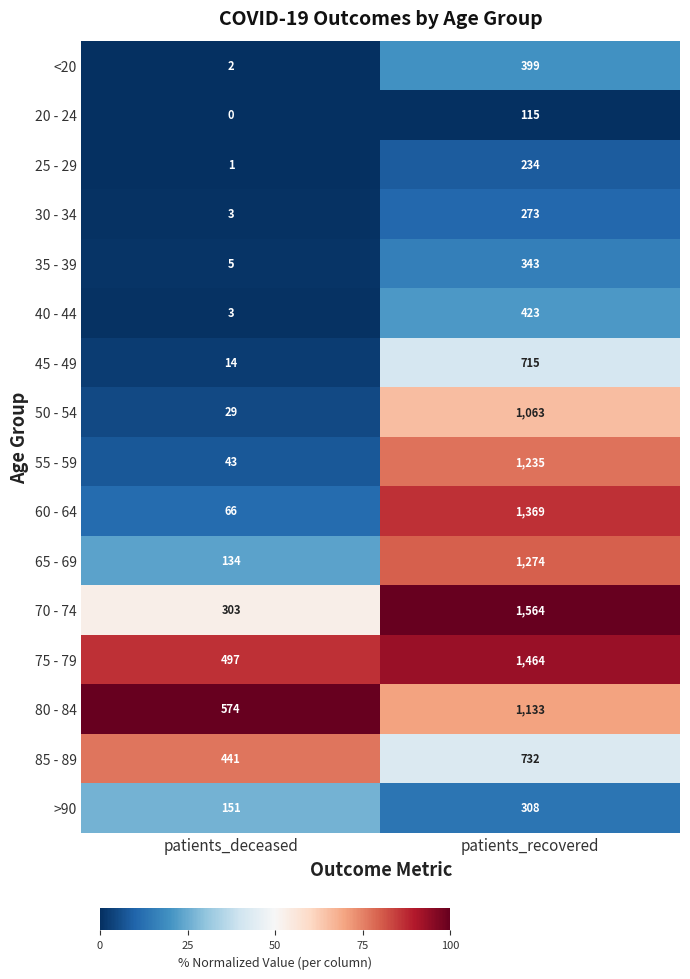

Which series has the largest range (max minus min)?

60 - 64